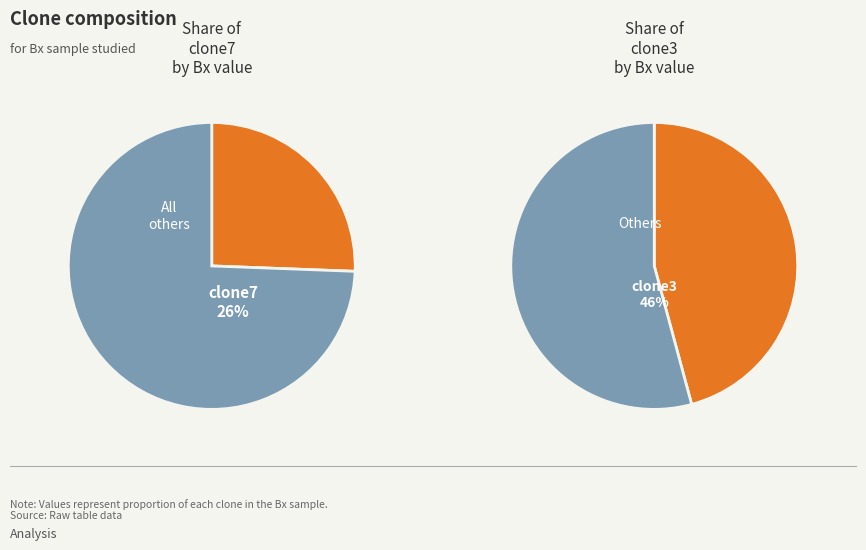

What percentage is the clone3 slice, to the nearest percent?

46%